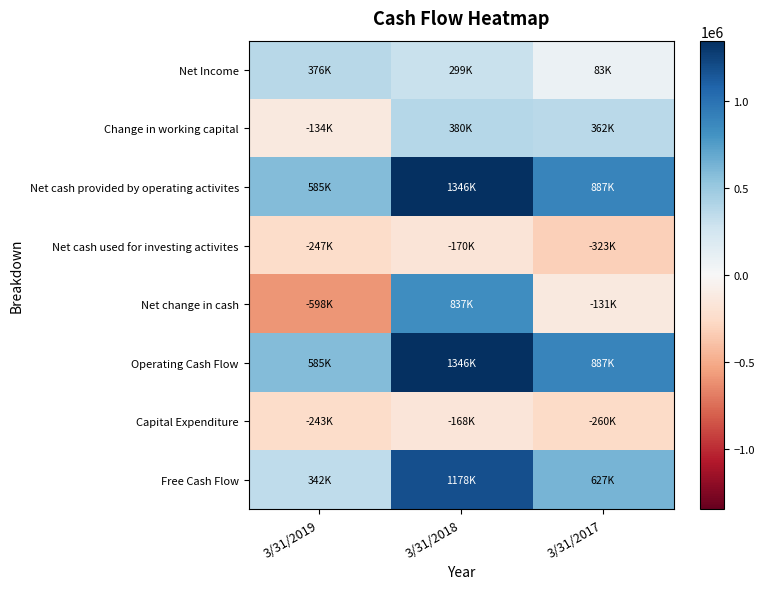

Which has a higher value, 3/31/2017 or 3/31/2019?

3/31/2019